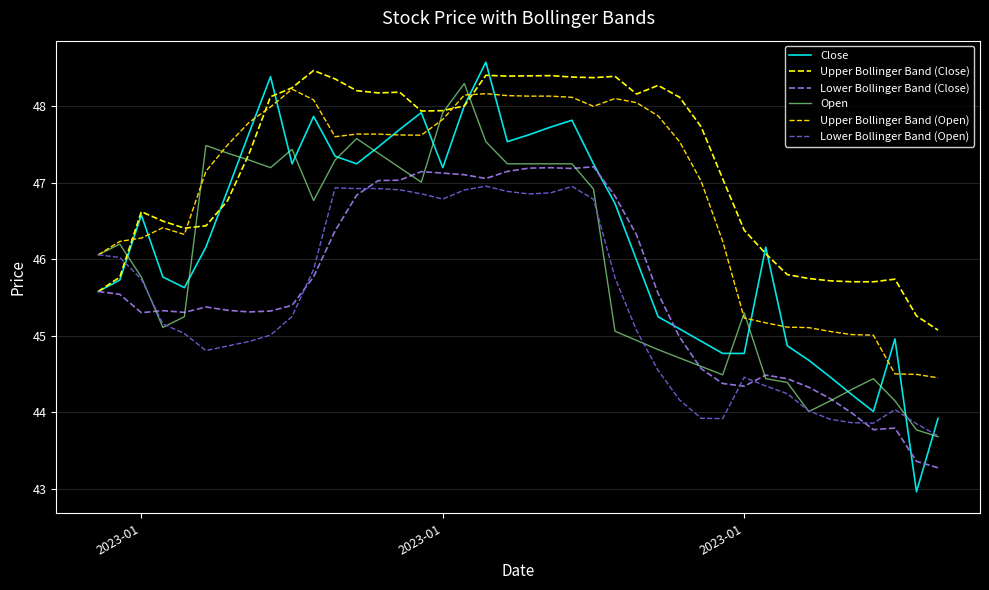

Which series has the largest range (max minus min)?

Close